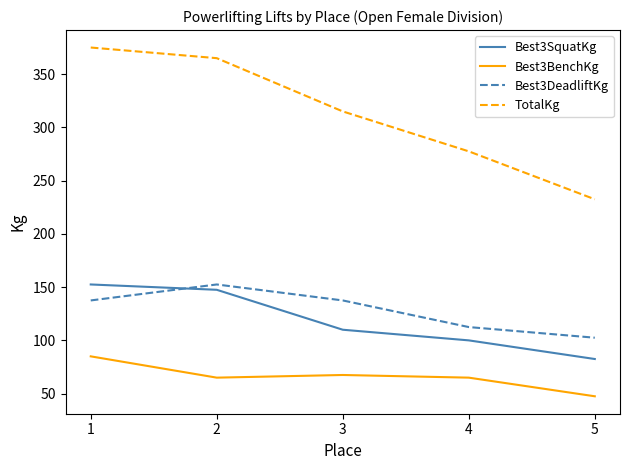

True or false: Best3BenchKg has more than 2 interior local peaks.

False